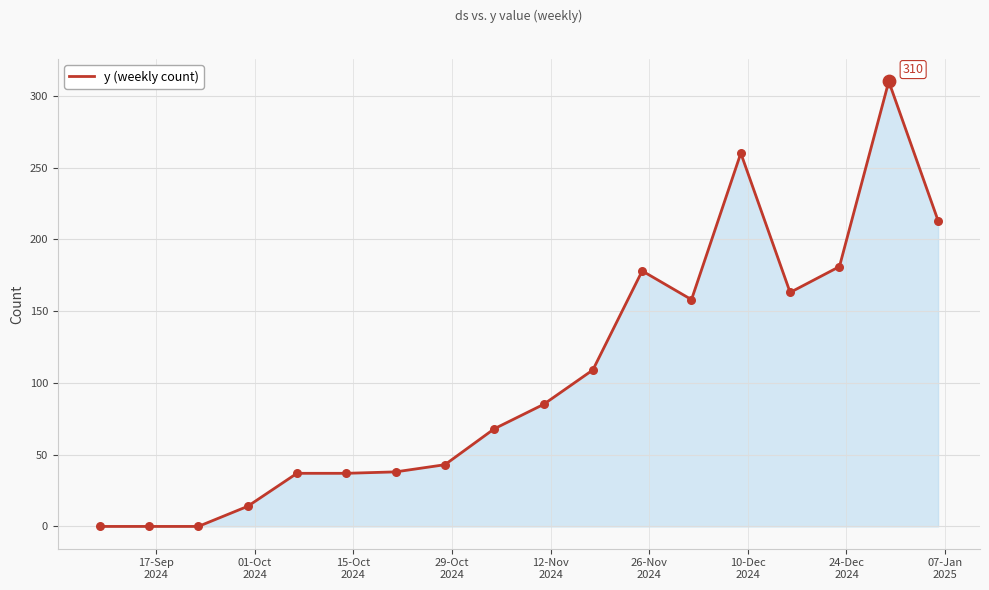

What is the greatest value displayed?

310